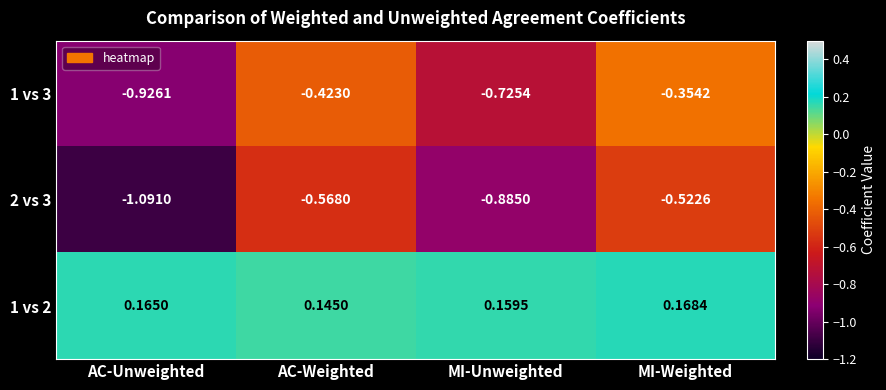

Rank the categories by 1 vs 3 value from lowest to highest.

AC-Unweighted, MI-Unweighted, AC-Weighted, MI-Weighted